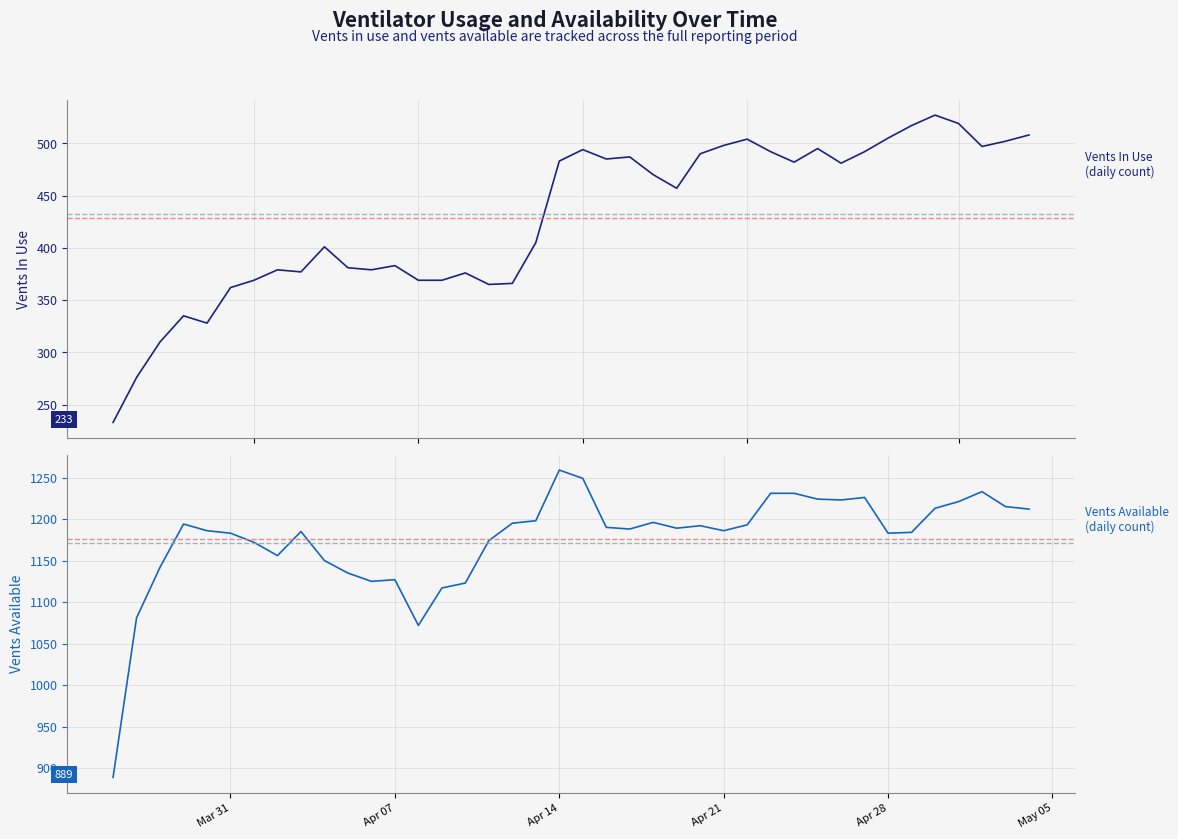

In vents_available, how many points are higher than both neighbors (excluding endpoints)?

8